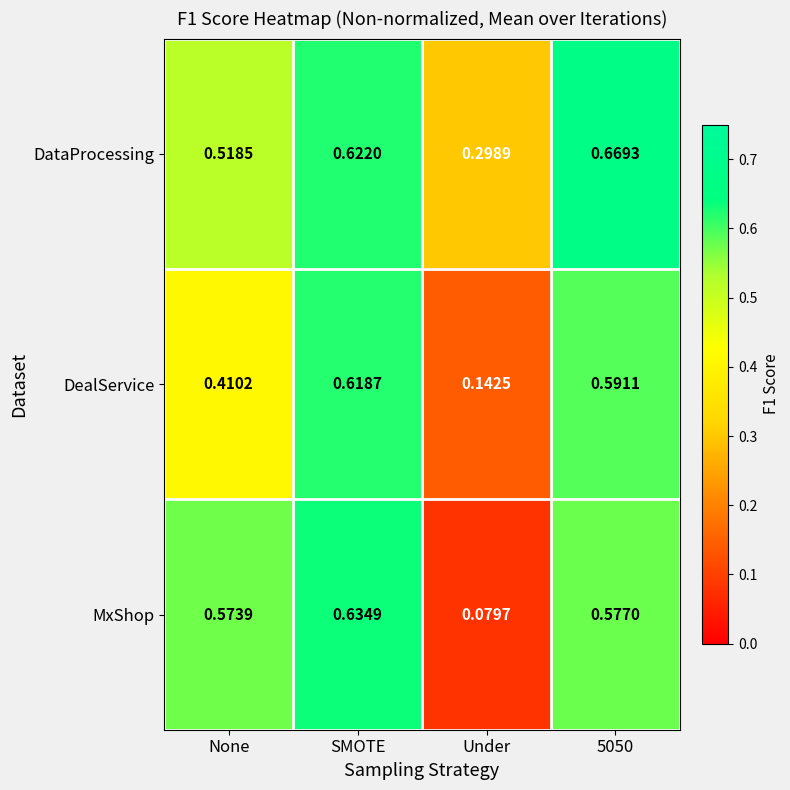

Which series has the widest spread of values?

MxShop